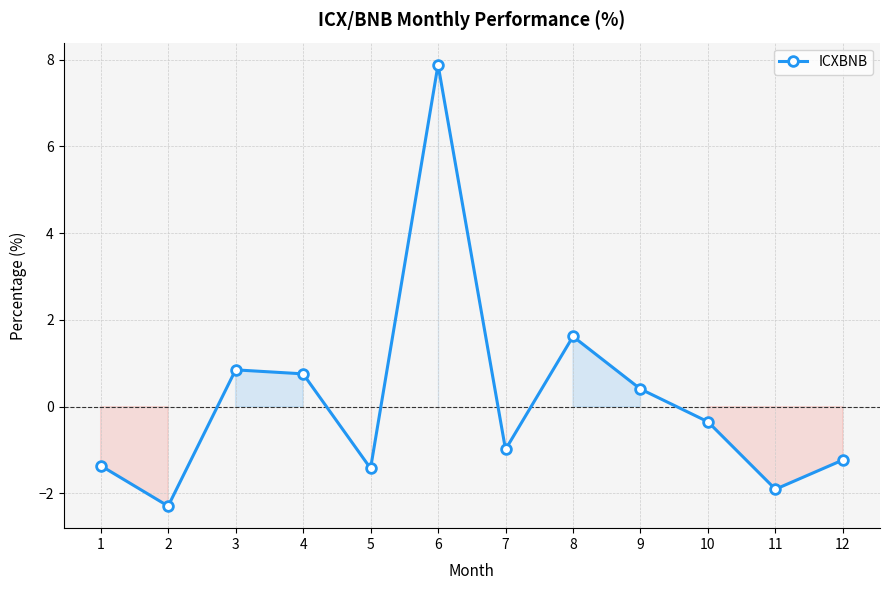

What is the difference between the maximum and minimum values?

10.2